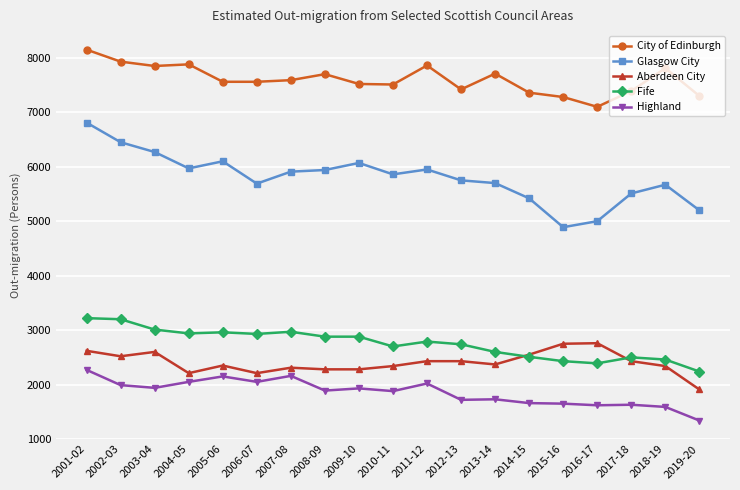

What is the label of the 11th point from the right?

2009-10